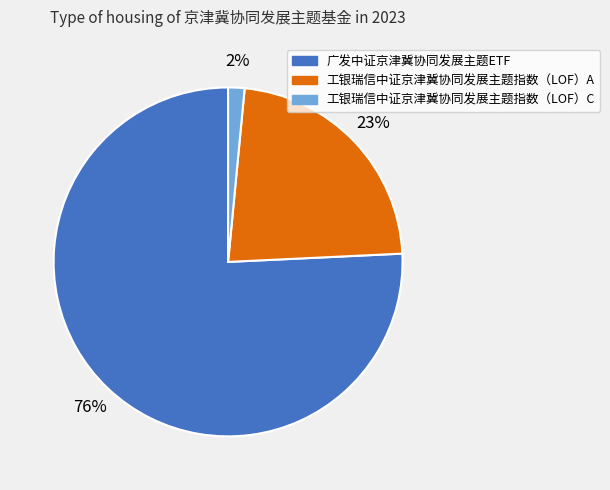

To the nearest percent, what portion does 工银瑞信中证京津冀协同发展主题指数（LOF）C represent?

2%